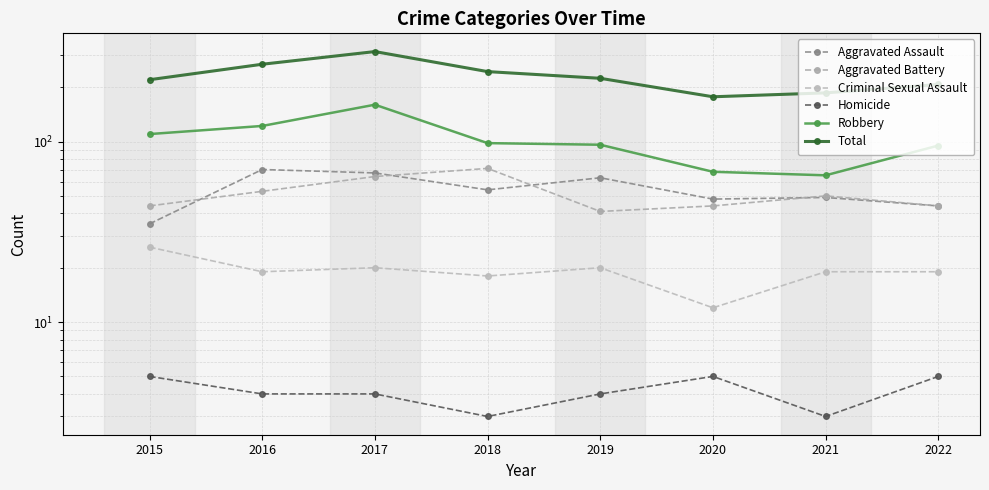

The value of Criminal Sexual Assault at 2022 is 26. True or false?

False